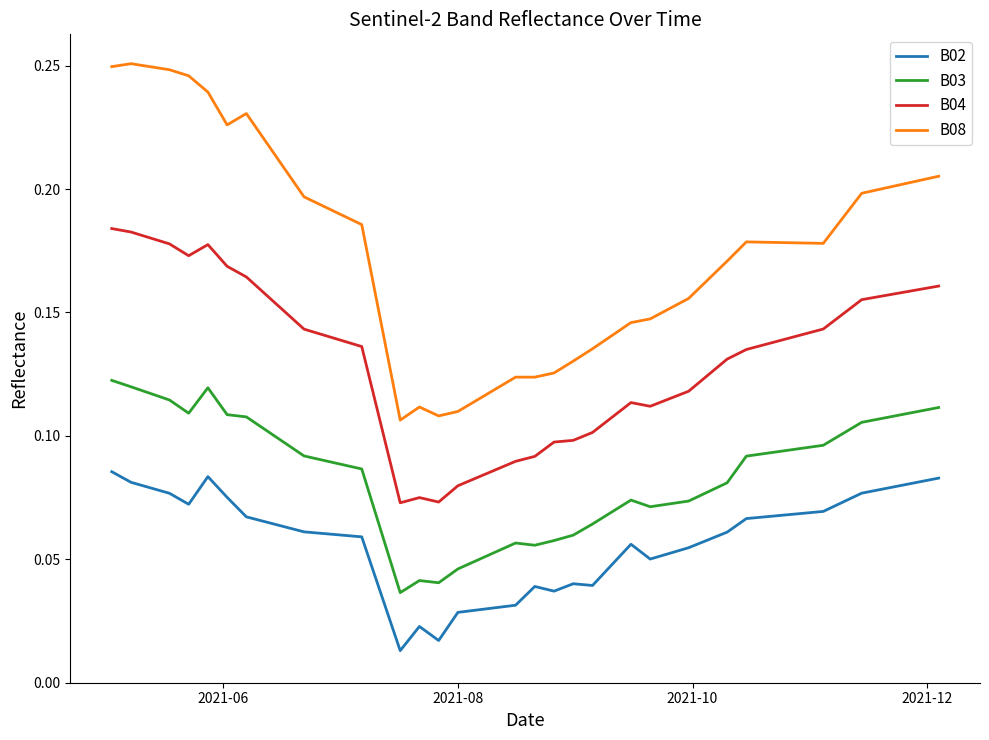

Which series has the largest total across all categories?

B08